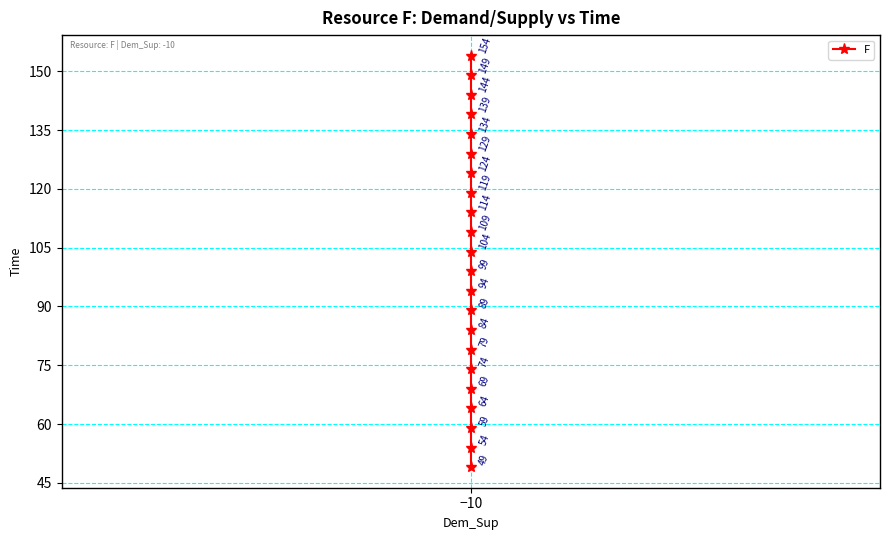

What is the difference between the maximum and minimum values?

105